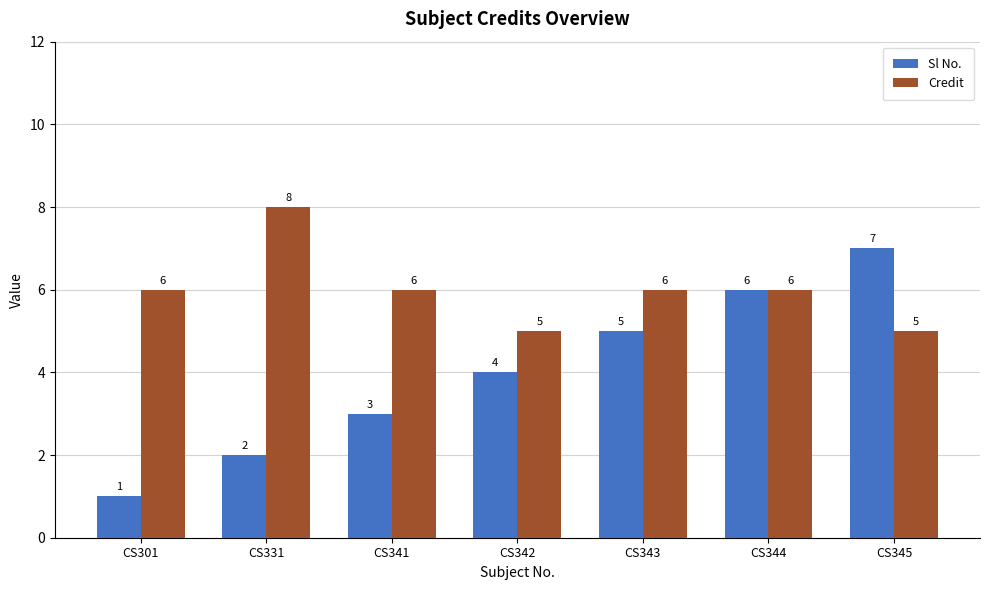

At how many categories does at least one series exceed 4?

7